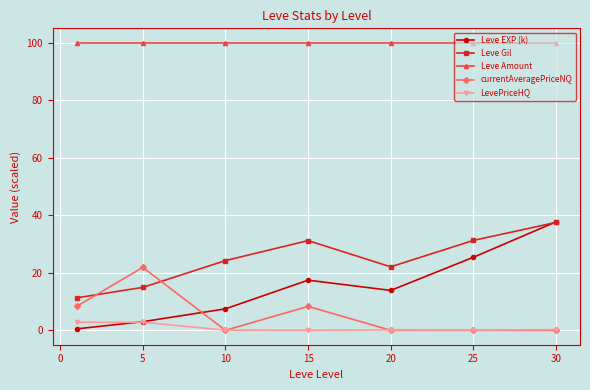

Which series has the largest total across all categories?

Leve Amount